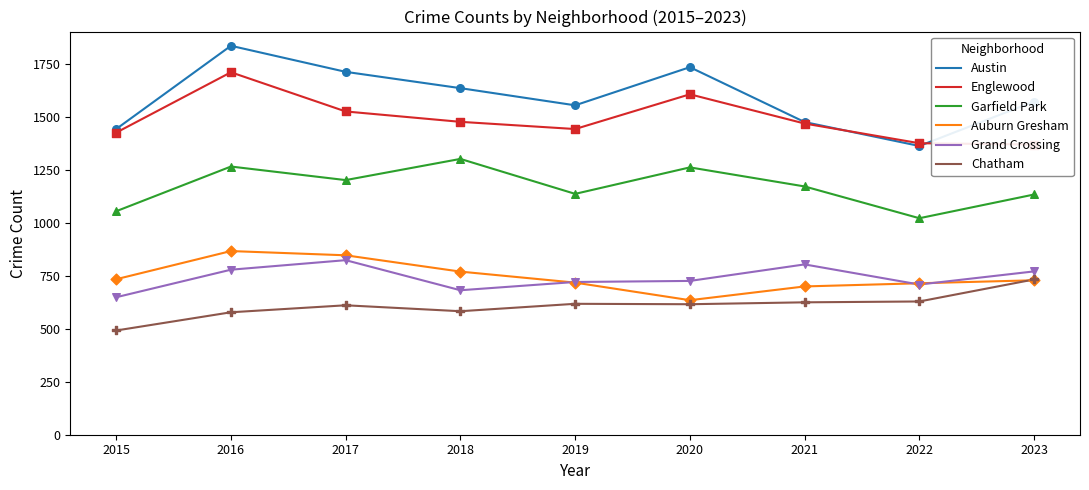

Which series reaches the maximum Y coordinate?

Austin